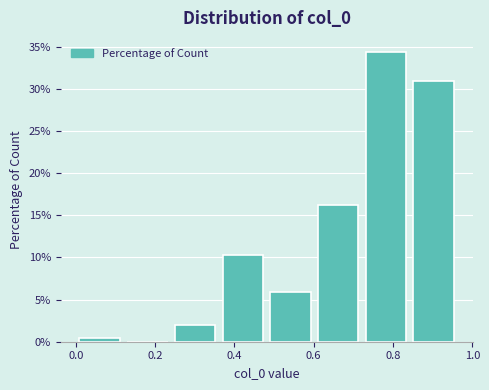

Reading left to right, list every bar in this chart as the range it spans on the x-axis followed by its height. Neither the bar edges nor the heights are printed on the chart, so give them approximately, as read against the axes.

0.00 to 0.12: under 0.5
0.12 to 0.24: 0
0.24 to 0.36: 2.0
0.36 to 0.48: 10.5
0.48 to 0.60: 6.0
0.60 to 0.72: 16.0
0.72 to 0.84: 34.5
0.84 to 0.96: 31.0